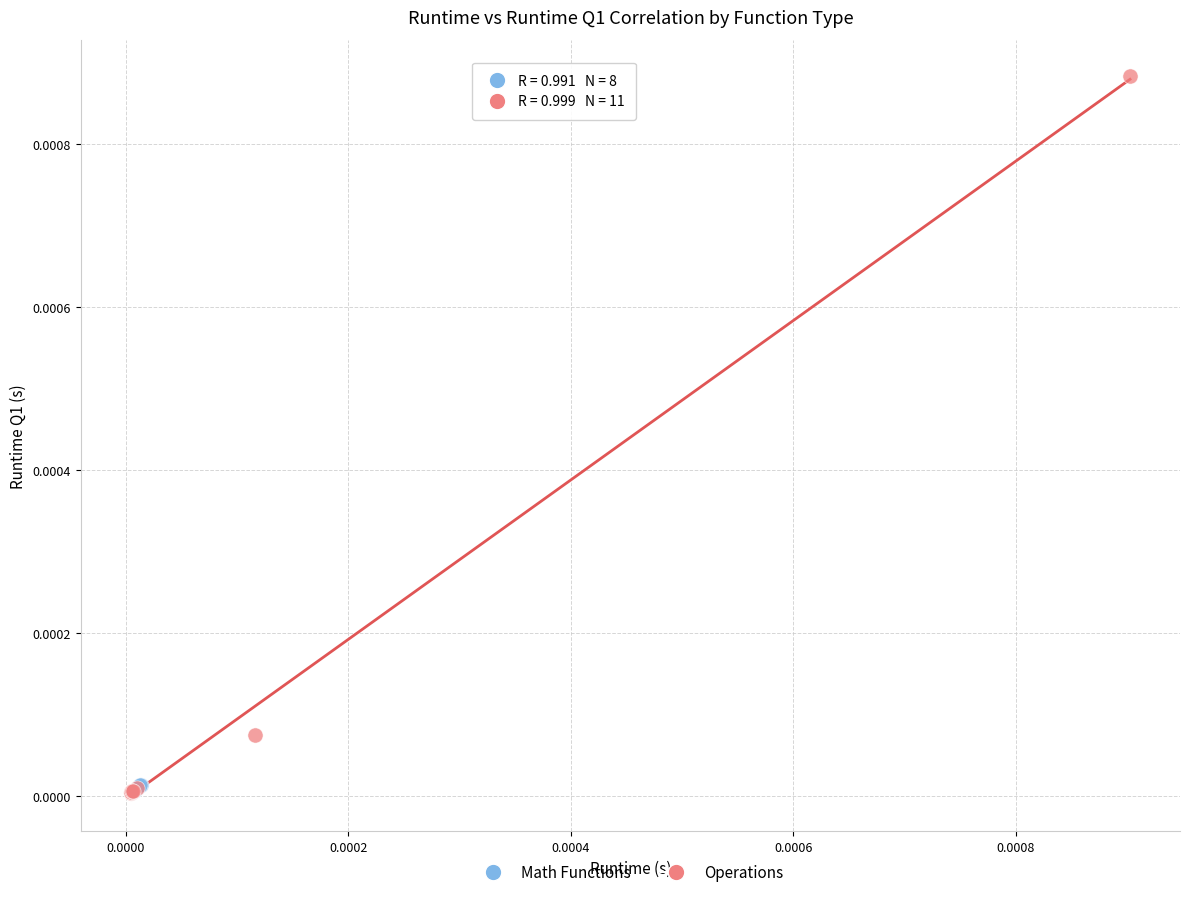

Which series contains the highest Y value?

Operations